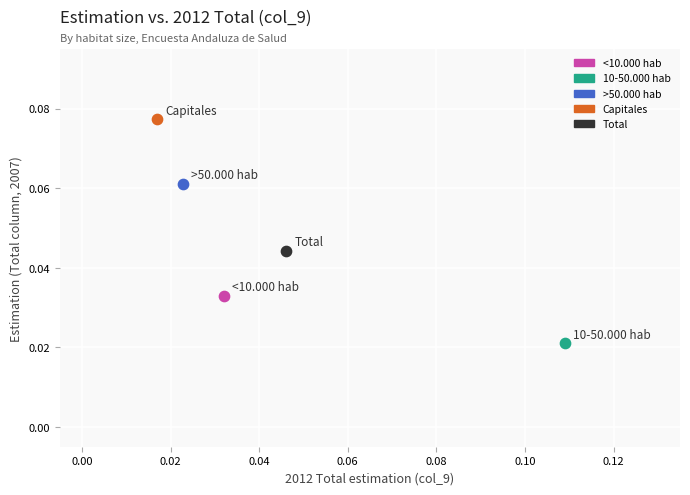

What are all the series names shown in the legend?

<10.000 hab, 10-50.000 hab, >50.000 hab, Capitales, Total